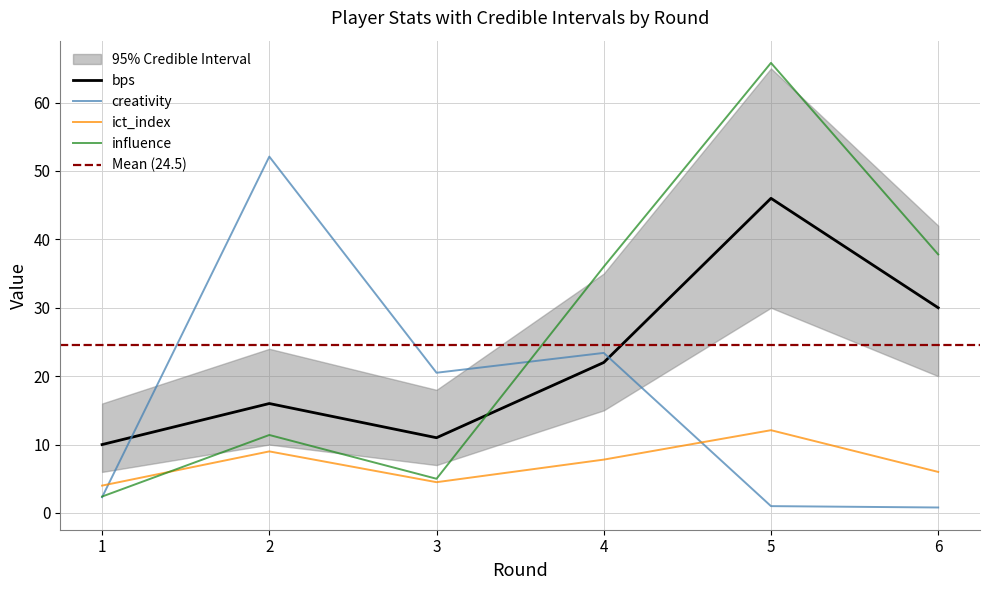

How many times do ict_index and influence cross each other?

1